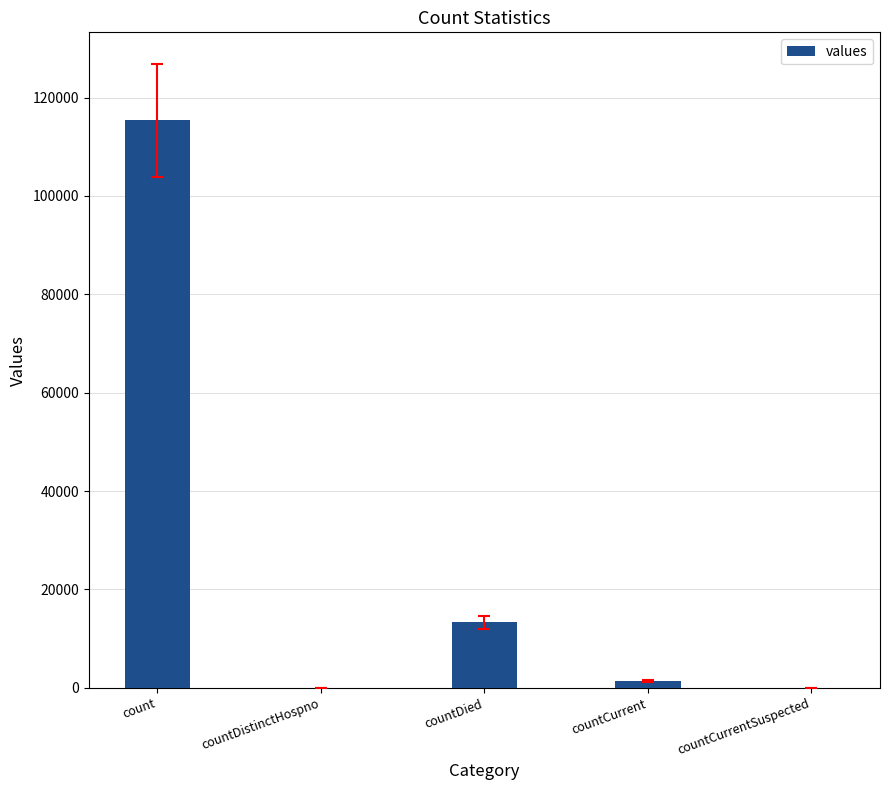

Which has a higher value, count or countDied?

count